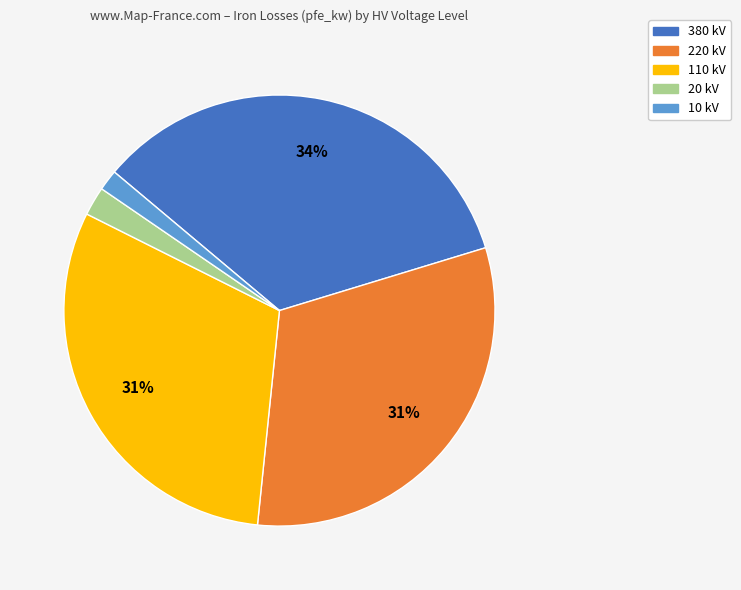

What percentage is the 380 kV slice, to the nearest percent?

34%